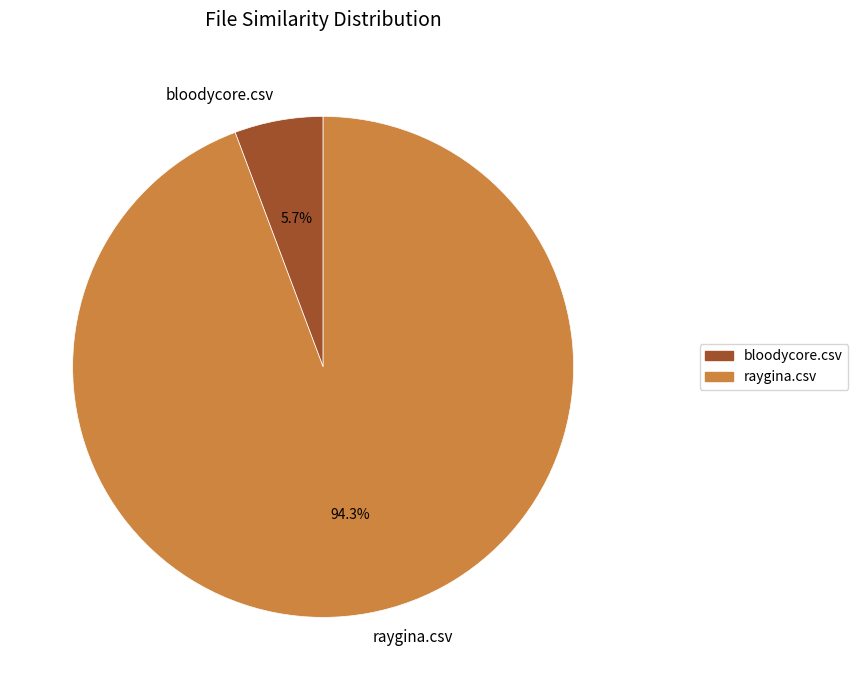

To the nearest percent, what is the difference between the largest and smallest slice percentages?

89%